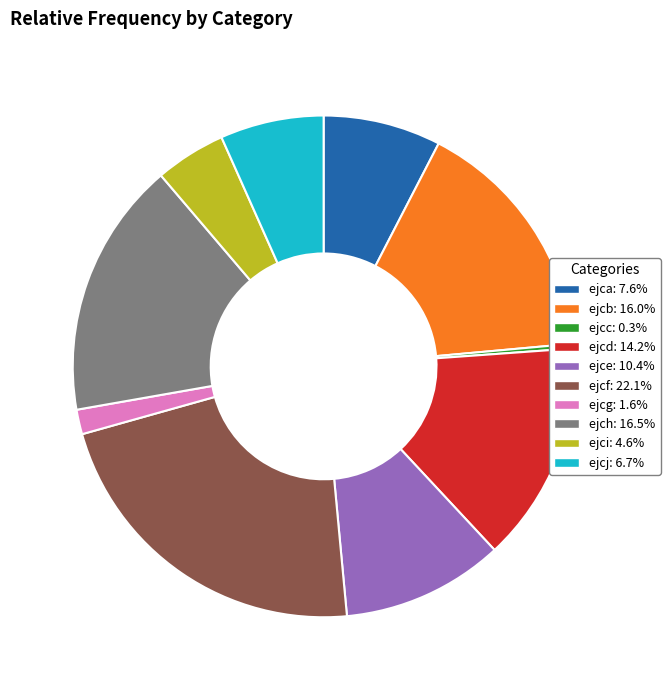

Which slice is the smallest?

ejcc